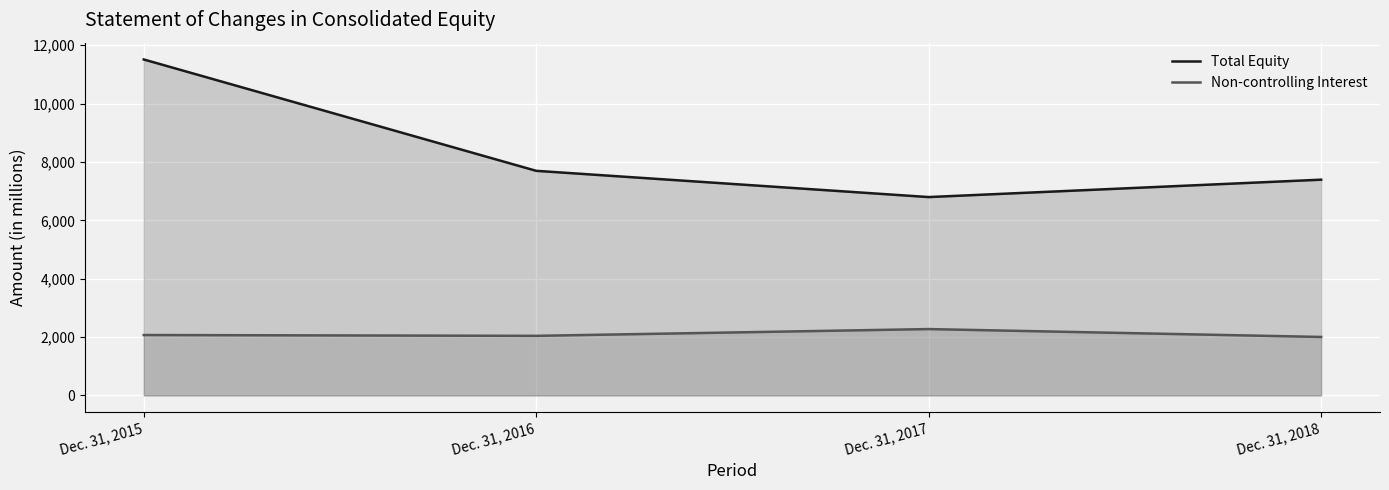

Rank the series at Dec. 31, 2016 from highest to lowest value.

Total Equity, Non-controlling Interest